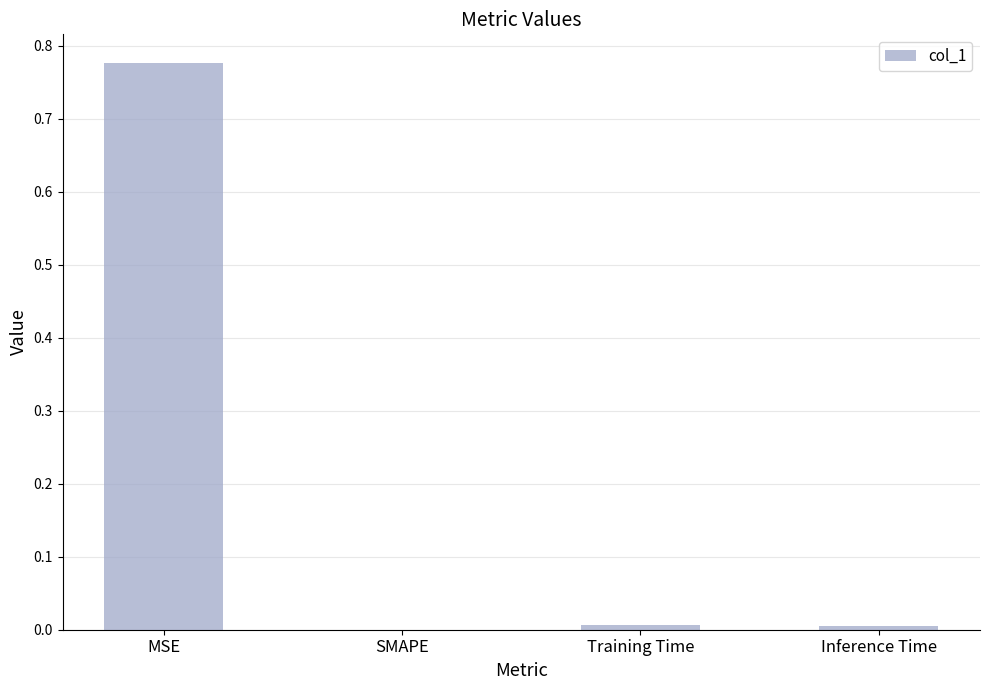

Which category has the highest value across all series?

MSE